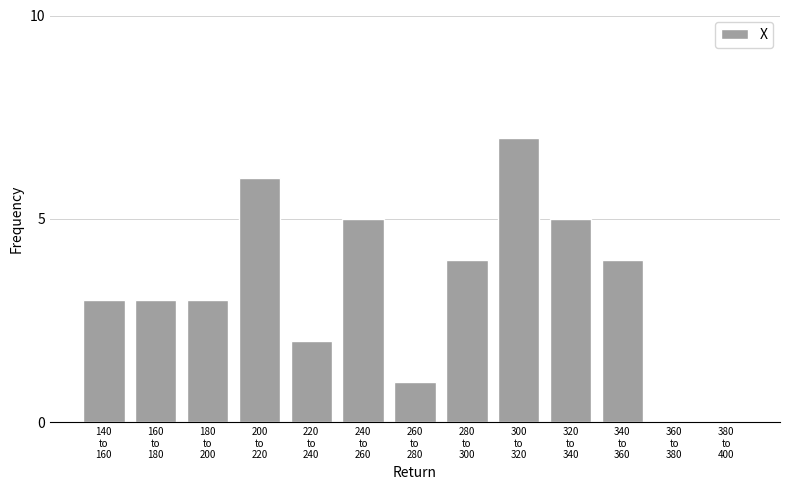

What is the sum of all values?

43